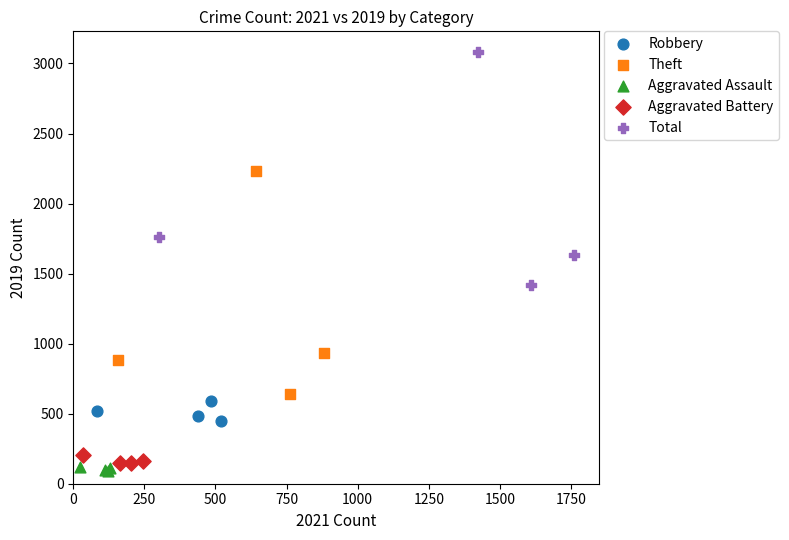

What are all the series names shown in the legend?

Robbery, Theft, Aggravated Assault, Aggravated Battery, Total